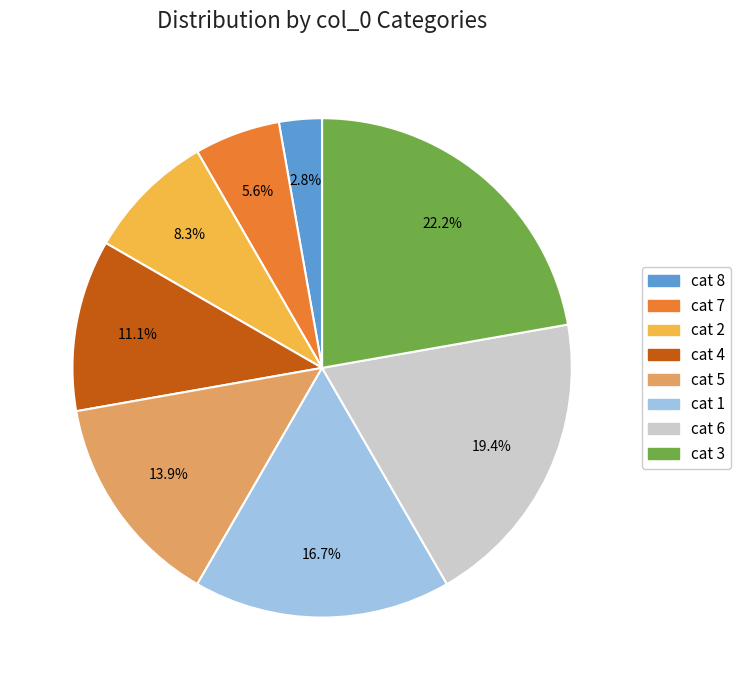

Between cat 8 and cat 5, which is larger?

cat 5